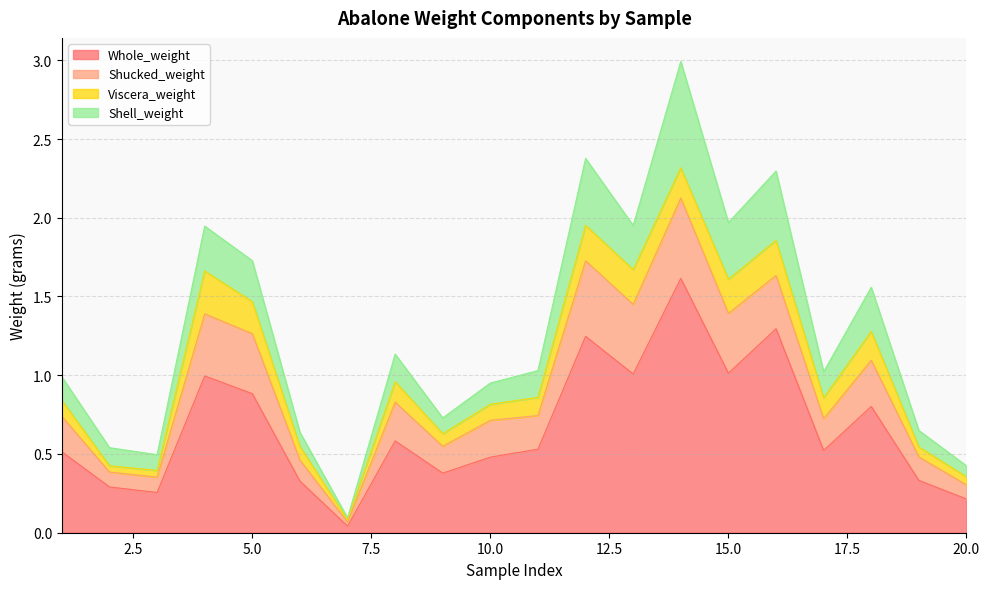

What is the sum of the Shucked_weight values at 6 and 10?

0.4